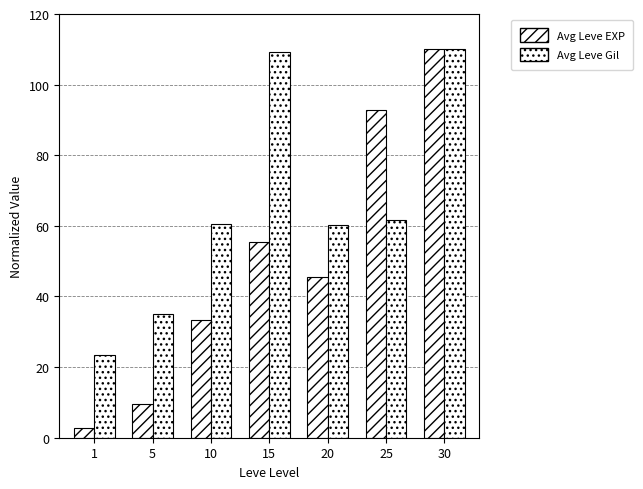

Does the chart contain stacked bars?

No